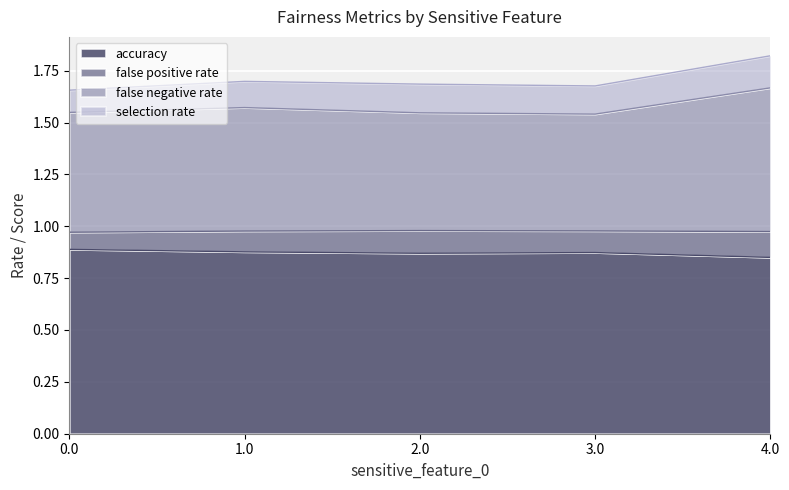

Which category has the lowest value in the accuracy series?

4.0